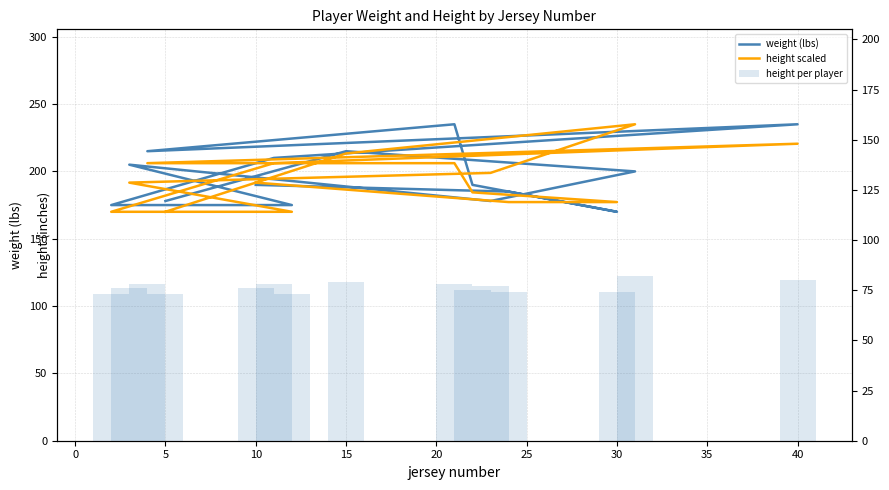

True or false: height per player has a value of 77.0 at 10.

True